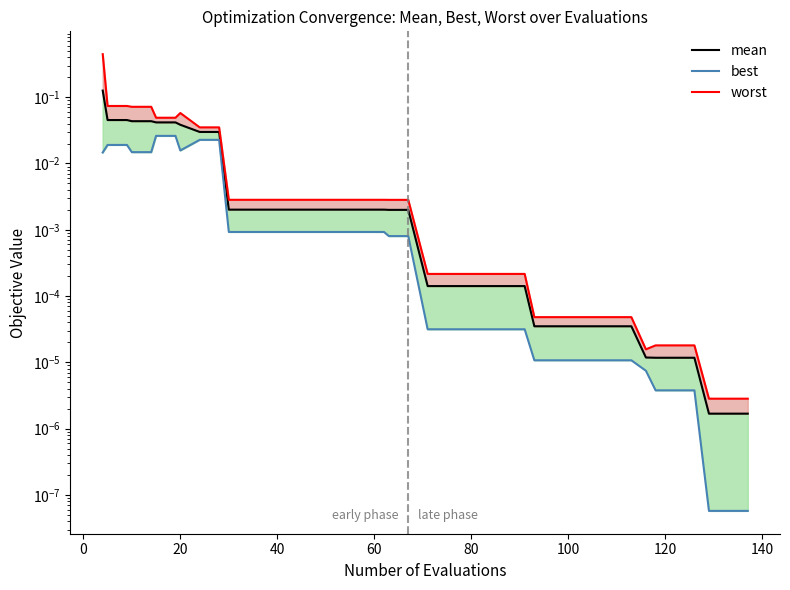

What is the sum of all worst values?

1.0